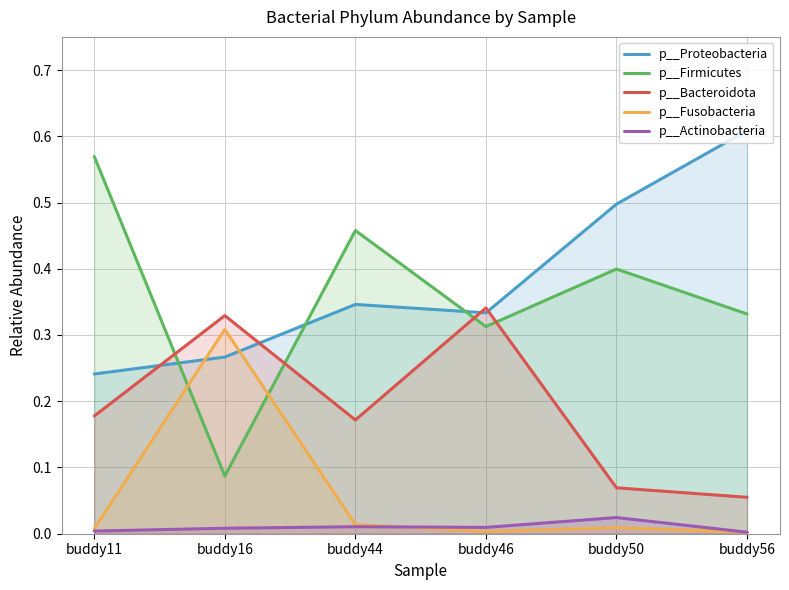

What is the value of the p__Bacteroidota point at the 4th from the left?

0.3